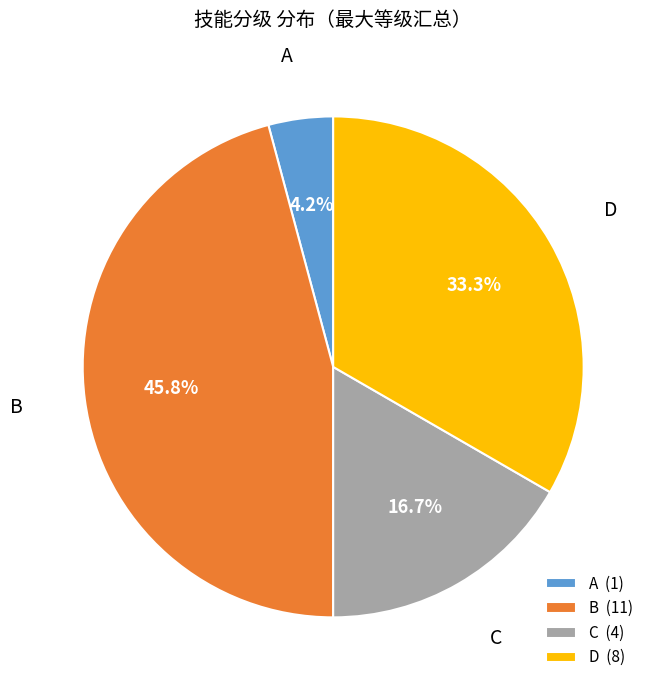

Does D (8) represent more than half of the total?

No